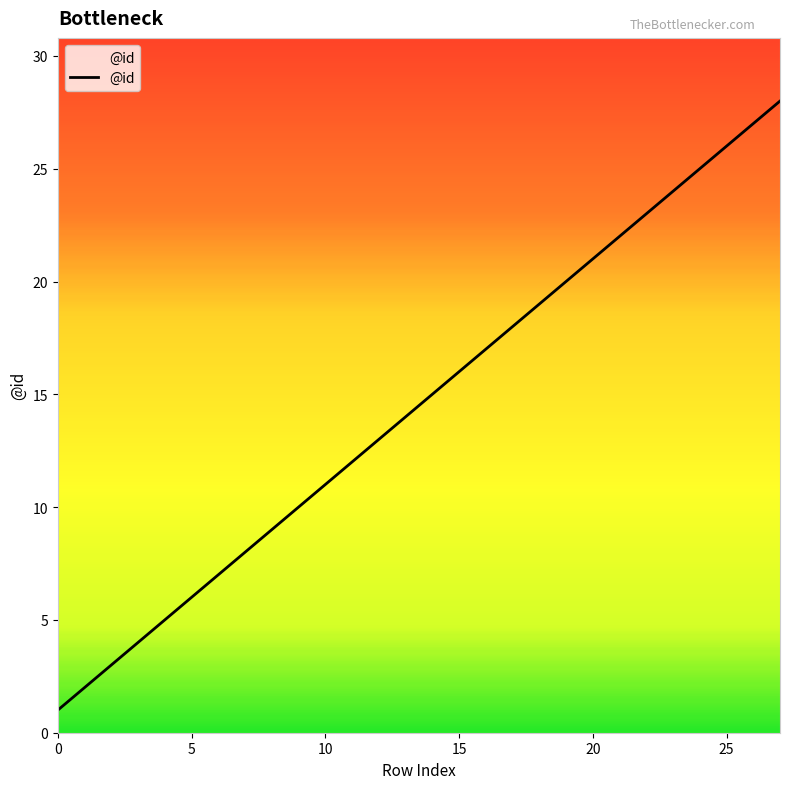

What is the greatest value displayed?

28